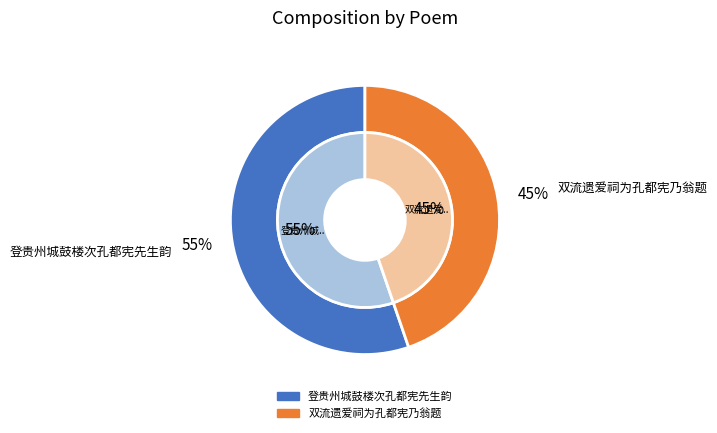

Is it true that 双流遗爱祠为孔都宪乃翁题 is 57% of the pie?

False